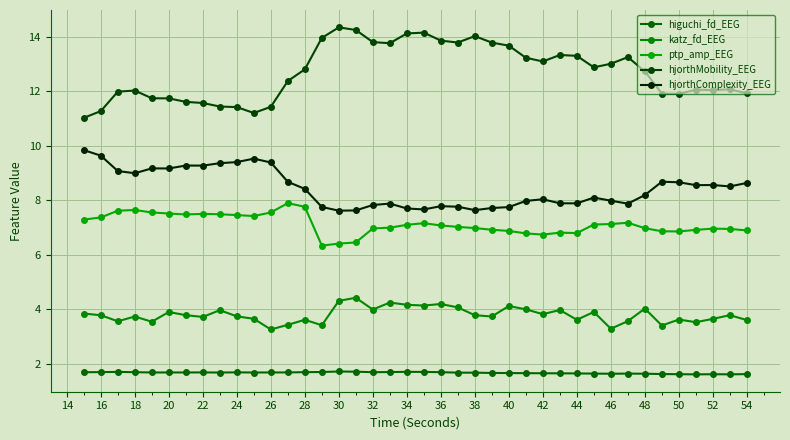

How many series are shown in this chart?

5